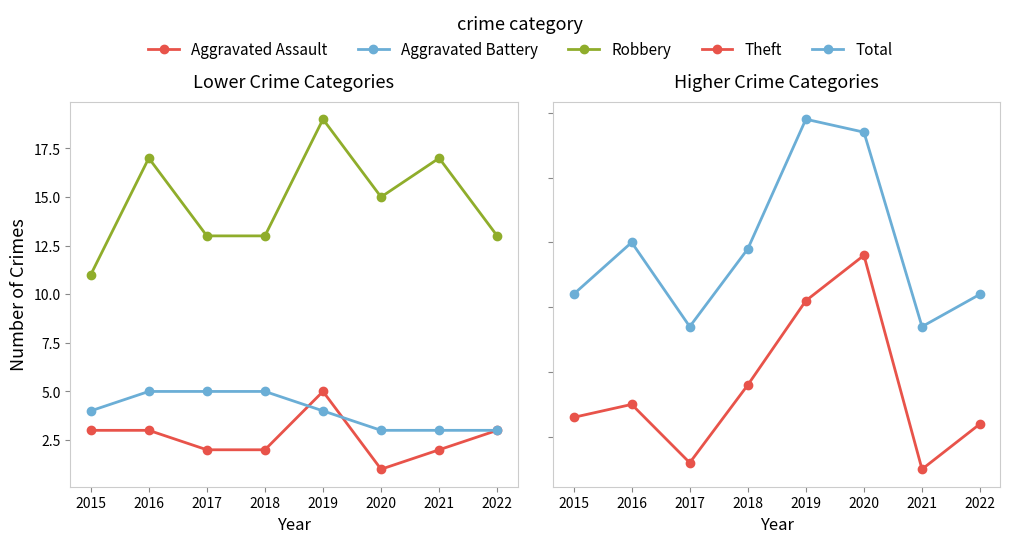

What is the sum of the Robbery values at 2015 and 2019?

30